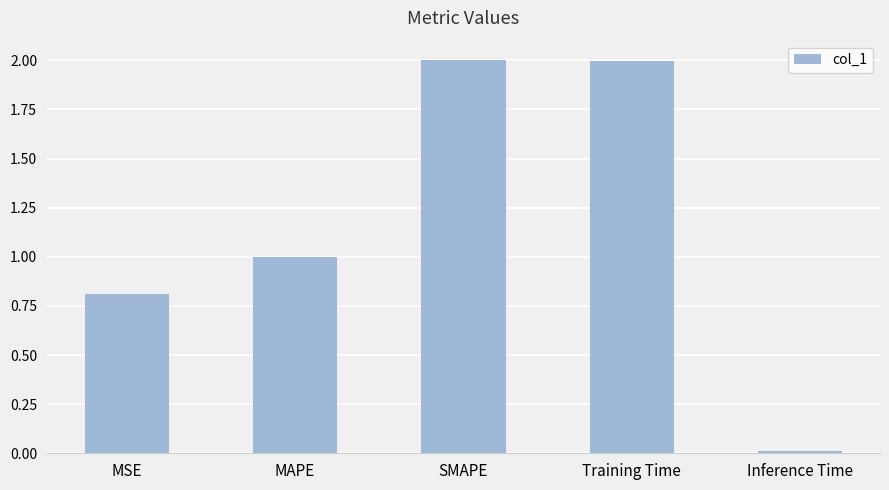

What is the difference between the maximum and minimum values?

2.0